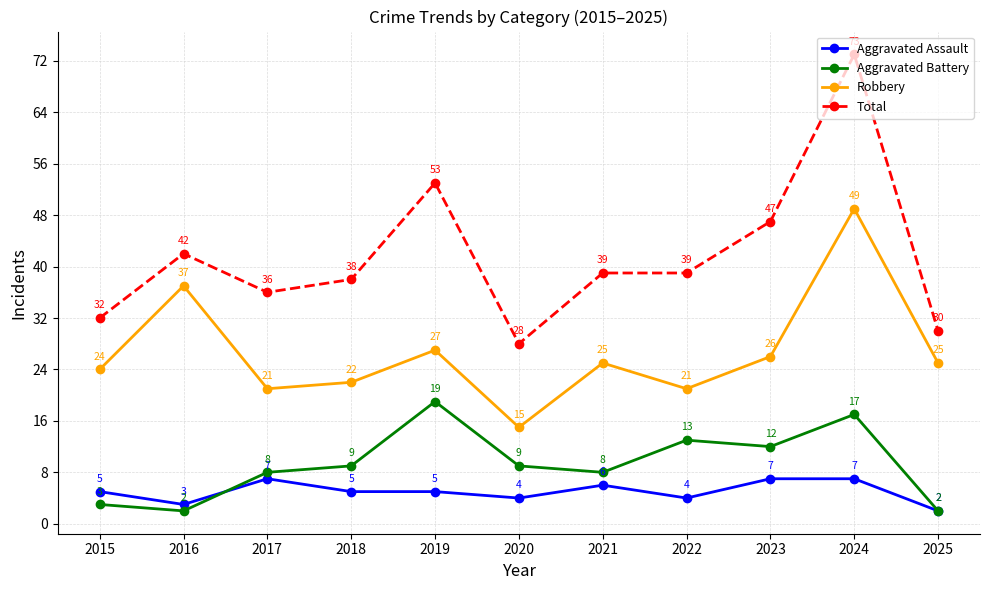

Is it true that Total equals 19 at 2017?

False